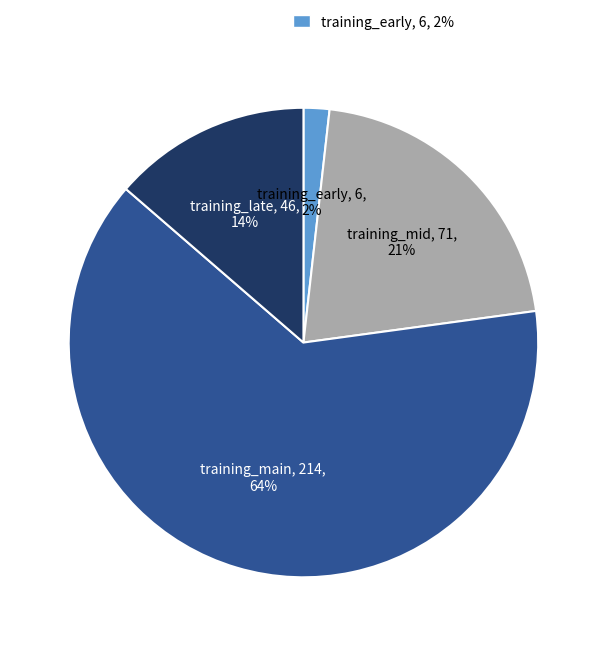

Count the number of slices in the pie.

4